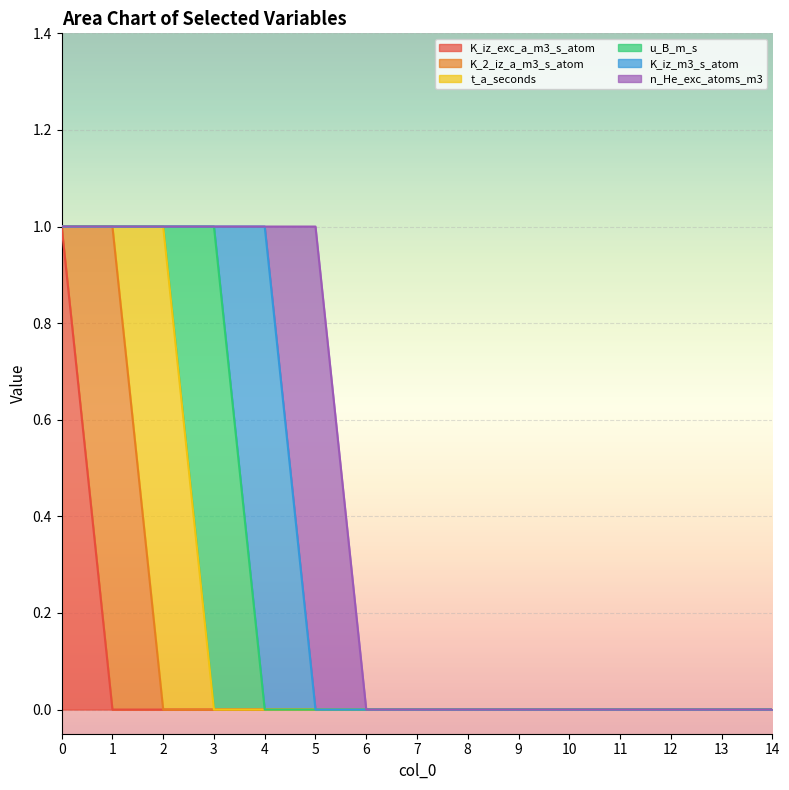

True or false: t_a_seconds has more than 2 points higher than both neighbors.

False